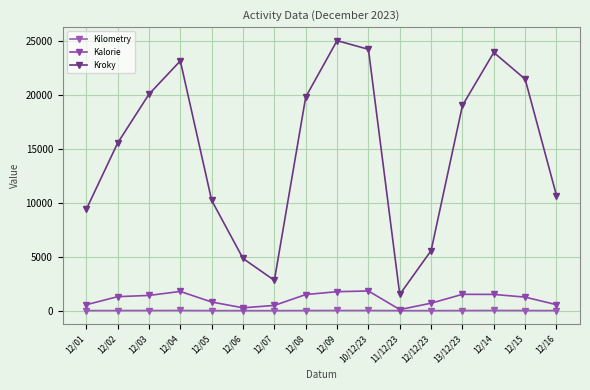

True or false: Kalorie has more than 1 points higher than both neighbors.

True